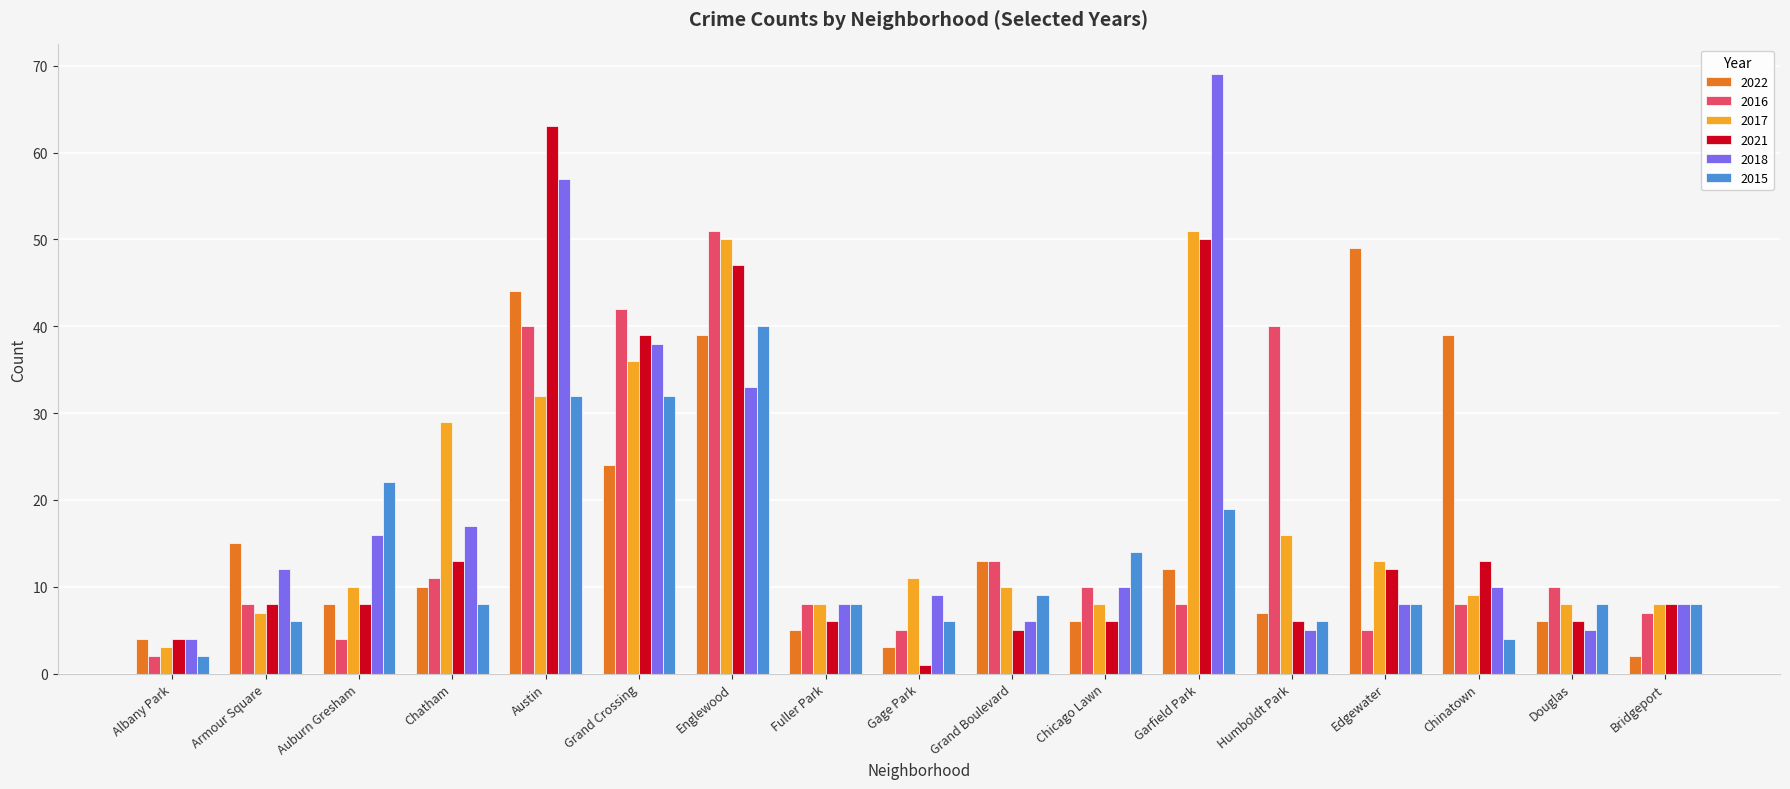

Count the number of categories in the chart.

17